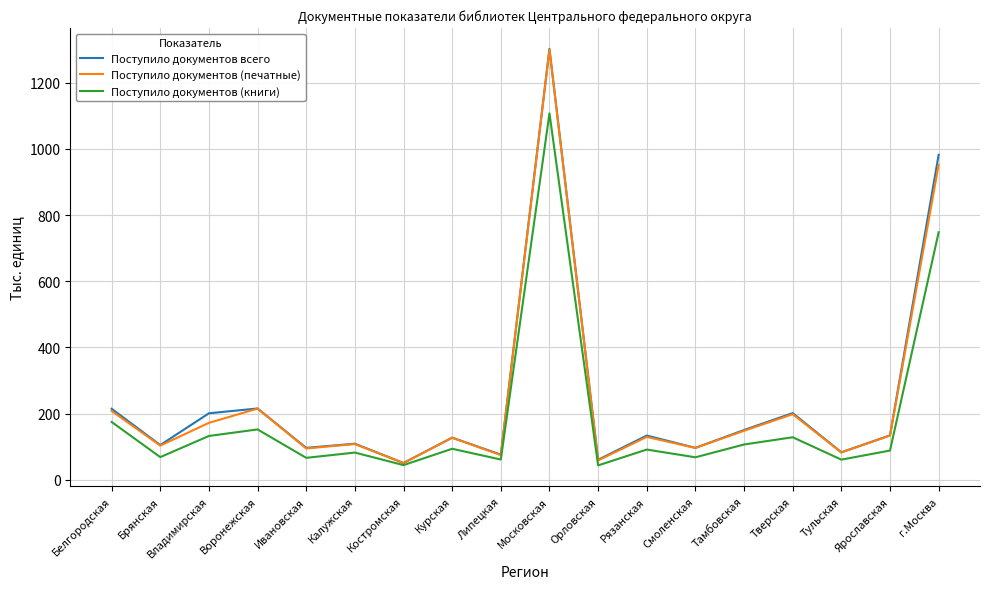

The value of Поступило документов (печатные) at Брянская is 103.3. True or false?

True